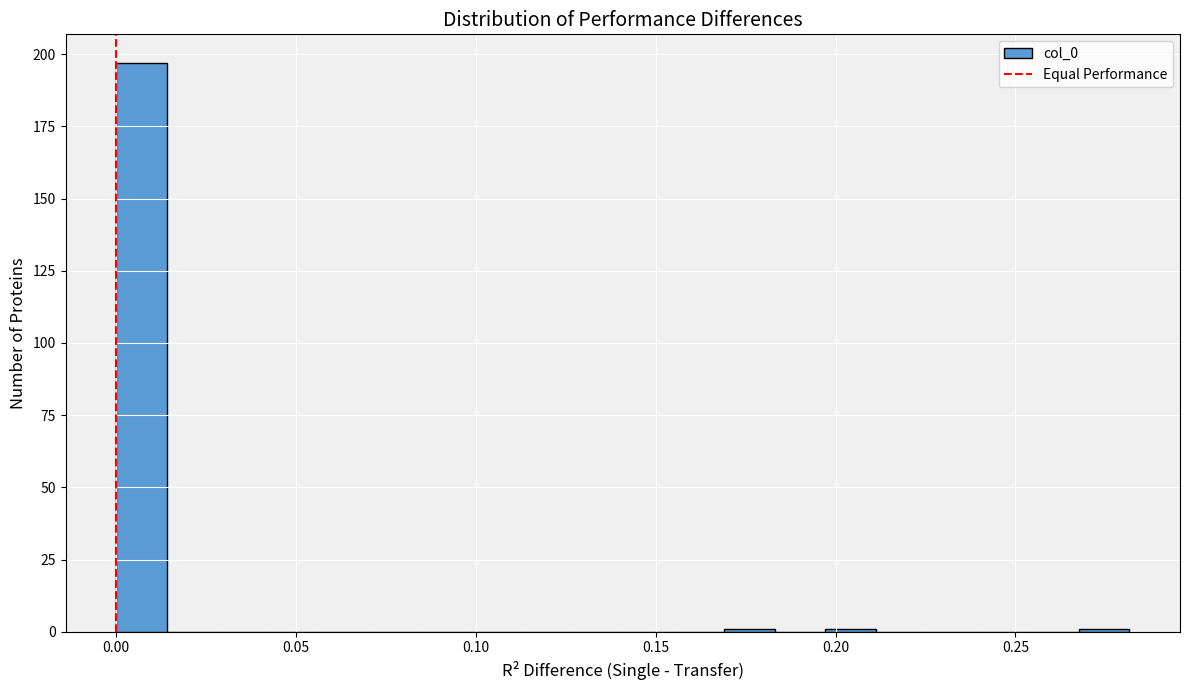

Read against the x-axis, roughly where is the centre of the tallest bar?

0.005